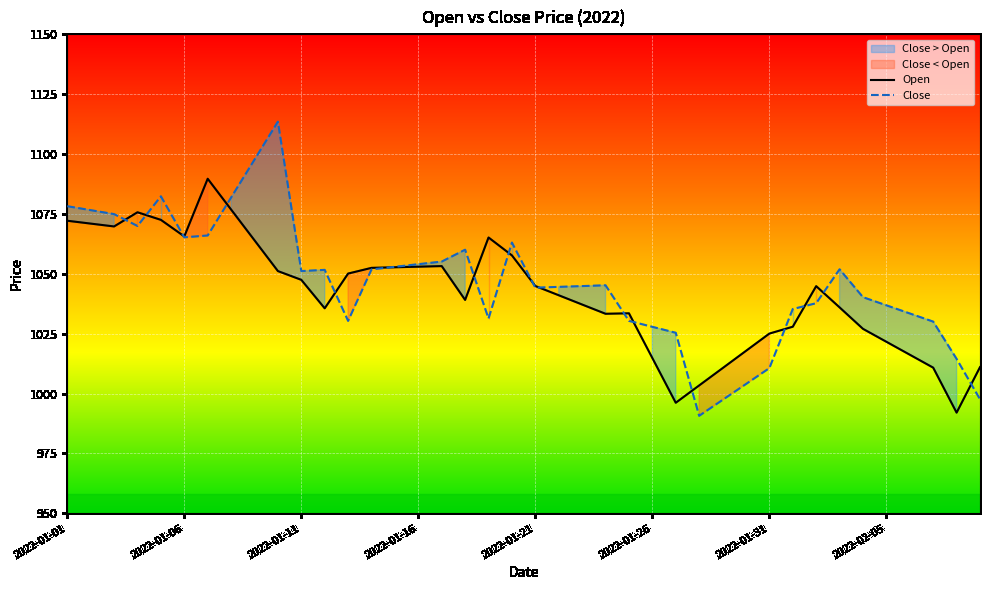

Is it true that Close equals 1044.2 at 2022-01-21?

True